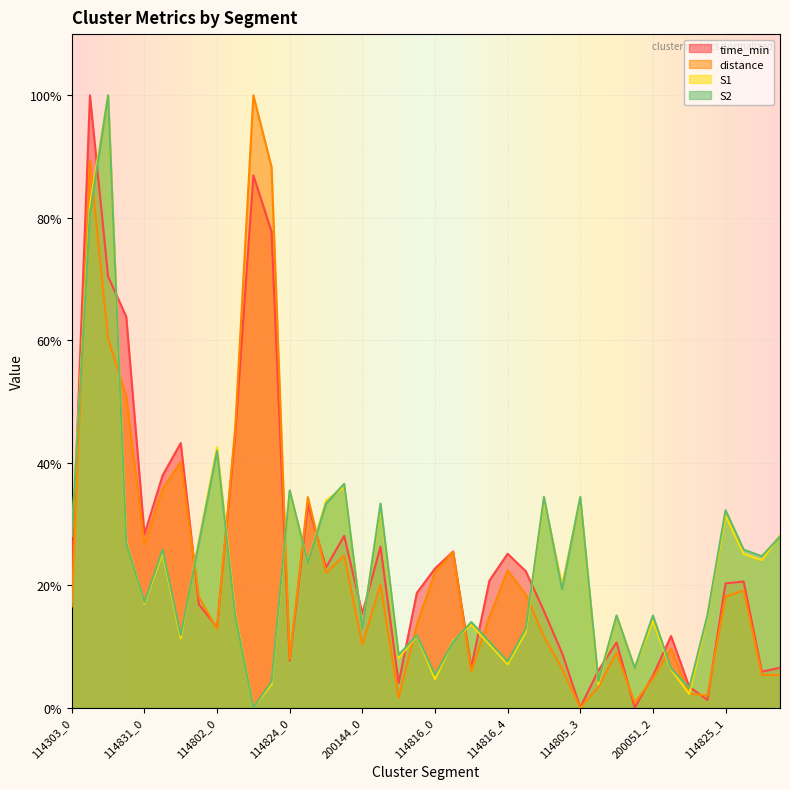

Rank the categories by time_min value from lowest to highest.

200051_1, 114805_3, 114825_0, 200051_4, 200144_2, 200051_2, 114825_3, 114805_4, 114825_4, 114816_2, 114824_0, 114805_2, 200051_0, 200051_3, 114802_0, 200144_0, 114805_1, 114831_3, 200144_3, 114825_1, 114825_2, 114816_3, 114303_0, 114805_0, 114816_0, 114824_2, 114816_4, 114816_1, 200144_1, 114824_3, 114831_0, 114824_1, 114831_1, 114831_2, 114802_1, 114303_3, 114303_2, 114802_3, 114802_2, 114303_1